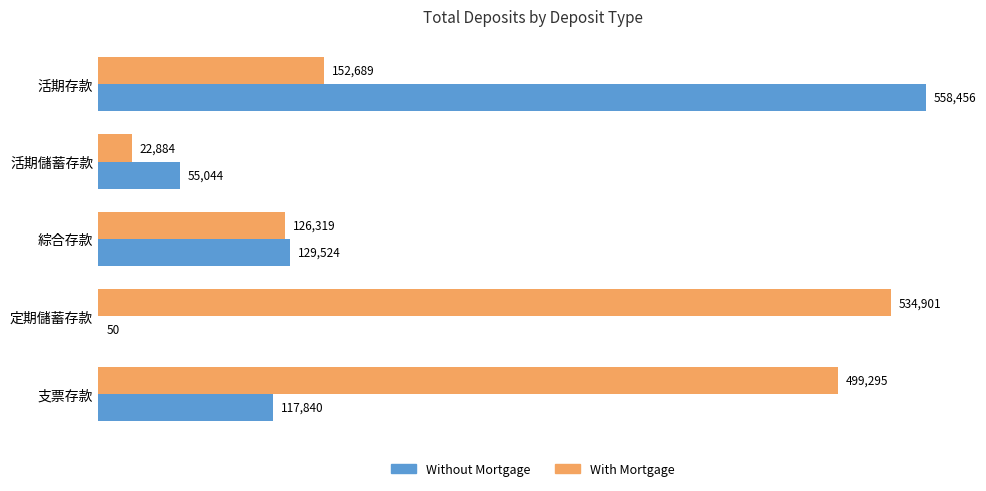

What is the sum of the Without Mortgage values at 綜合存款 and 支票存款?

247364